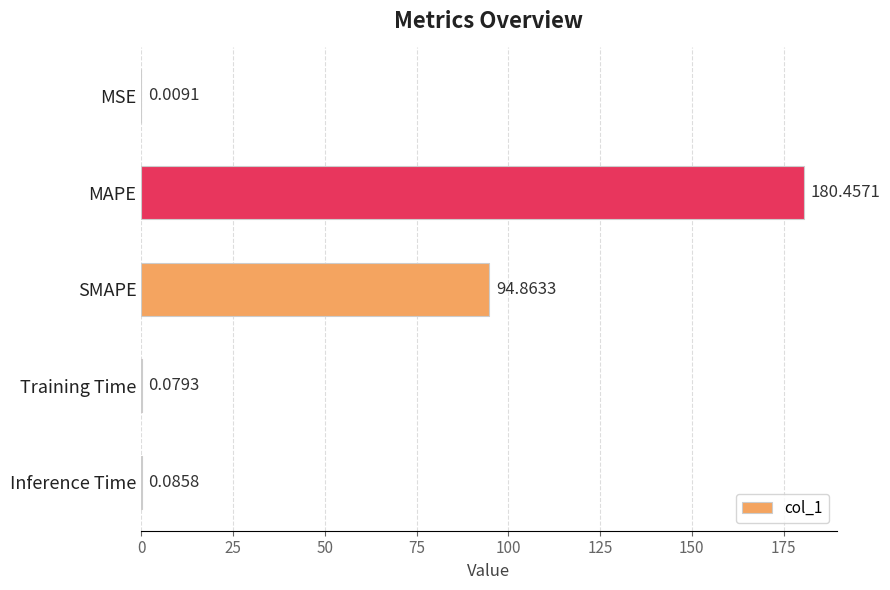

How many data points does each series have?

5